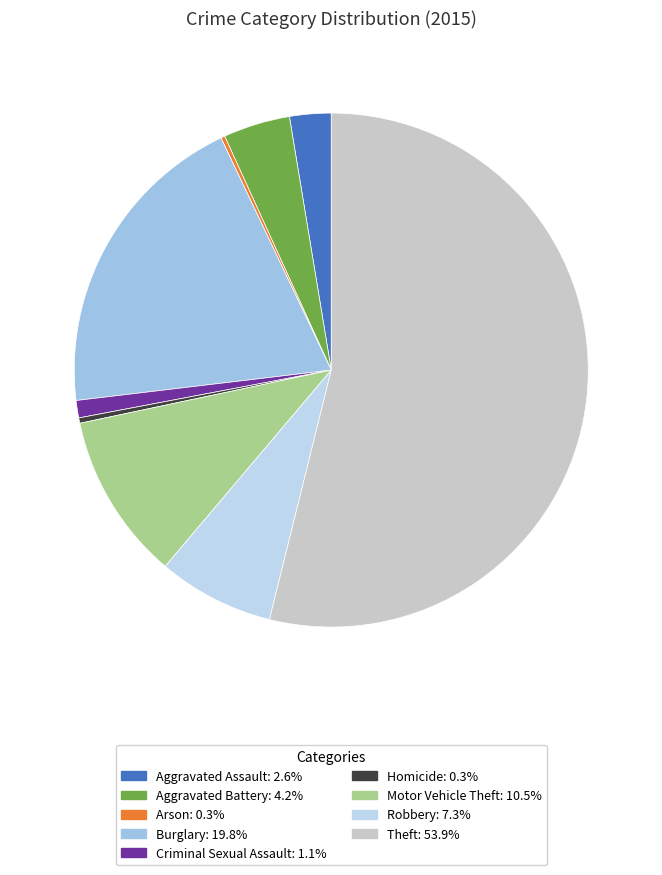

Count the number of slices in the pie.

9